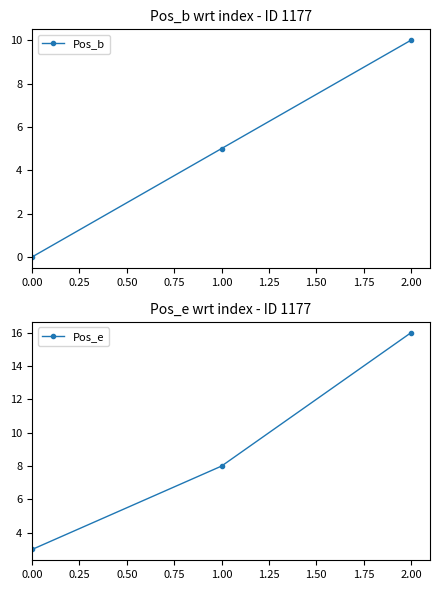

How many lines are shown in the chart?

2